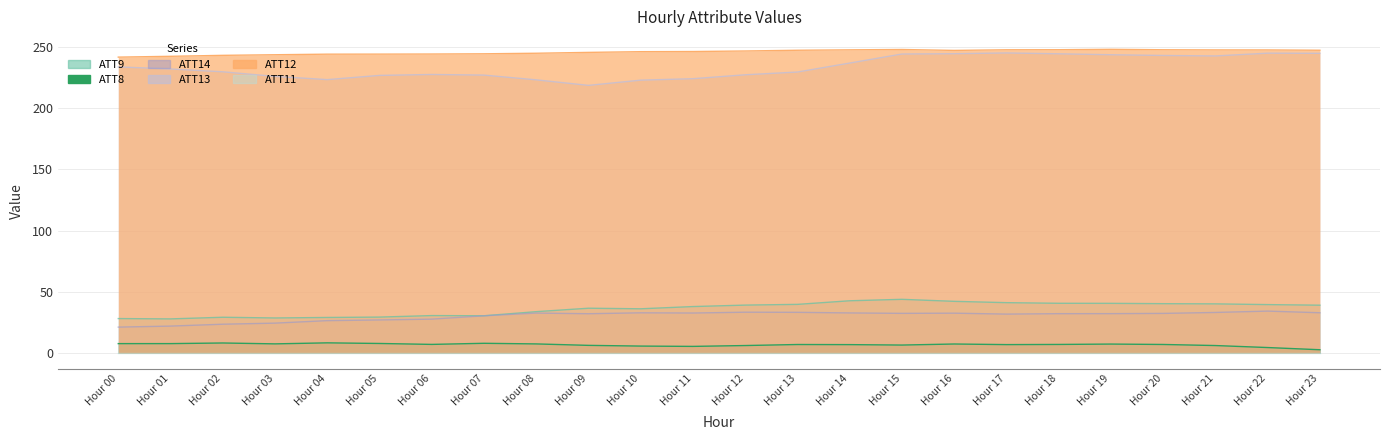

The ATT8 series shows 2.0 at Hour 22. True or false?

False